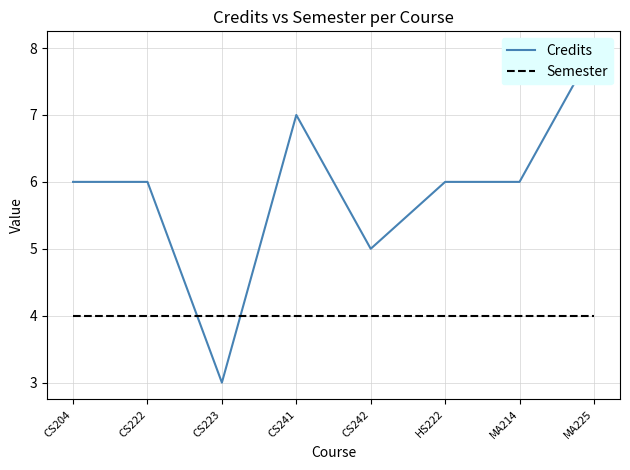

Is it true that Semester equals 6 at HS222?

False